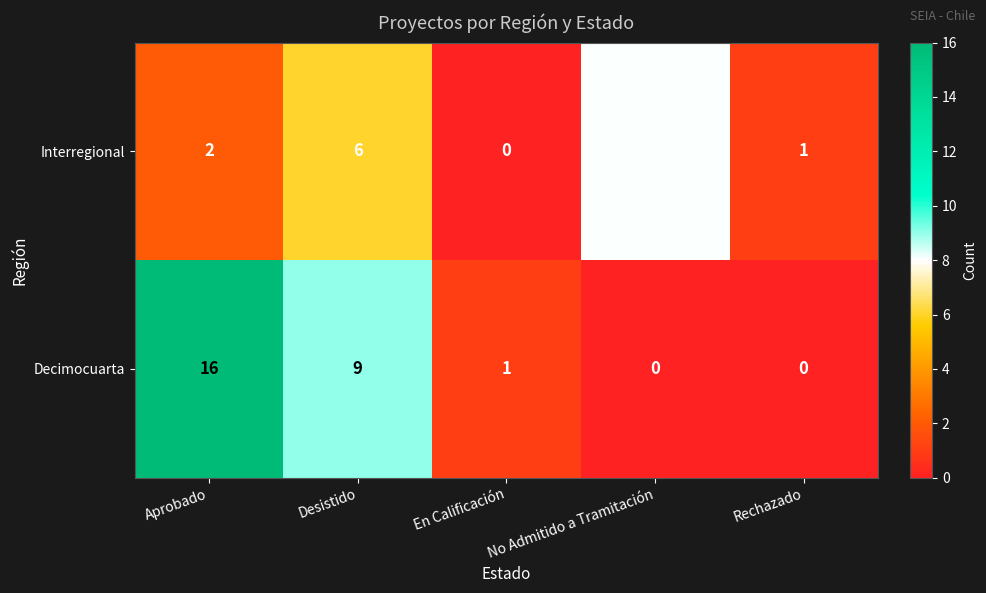

At which label does Decimocuarta first exceed 1?

Aprobado